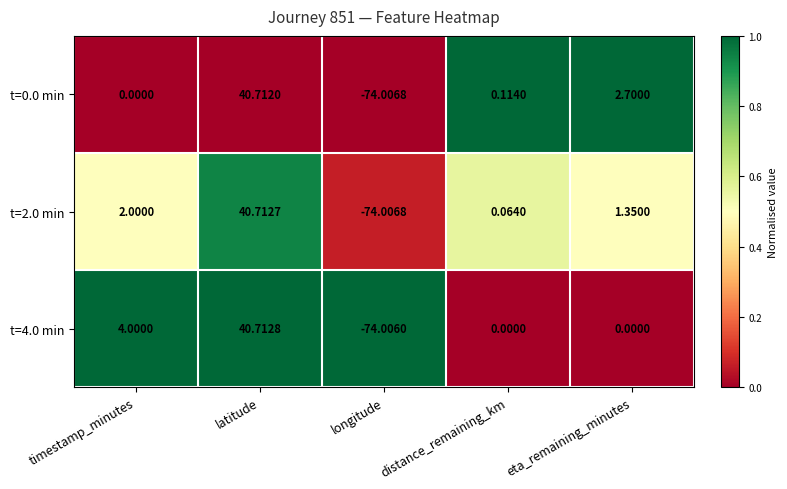

Where does the t=2.0 min series first go above 1?

timestamp_minutes